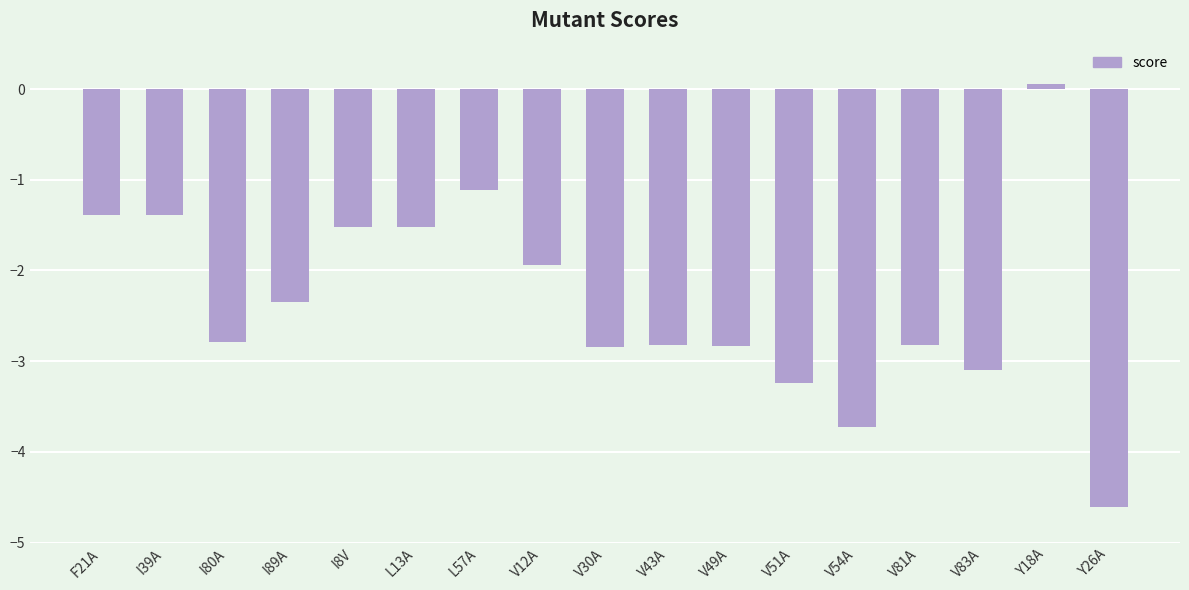

How many values are above zero?

1